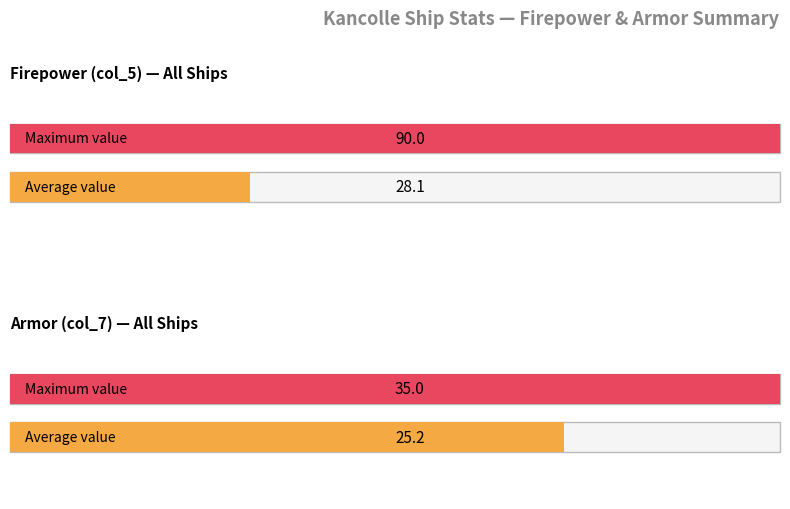

Is it true that col_7 equals 12 at Yukikaze?

True